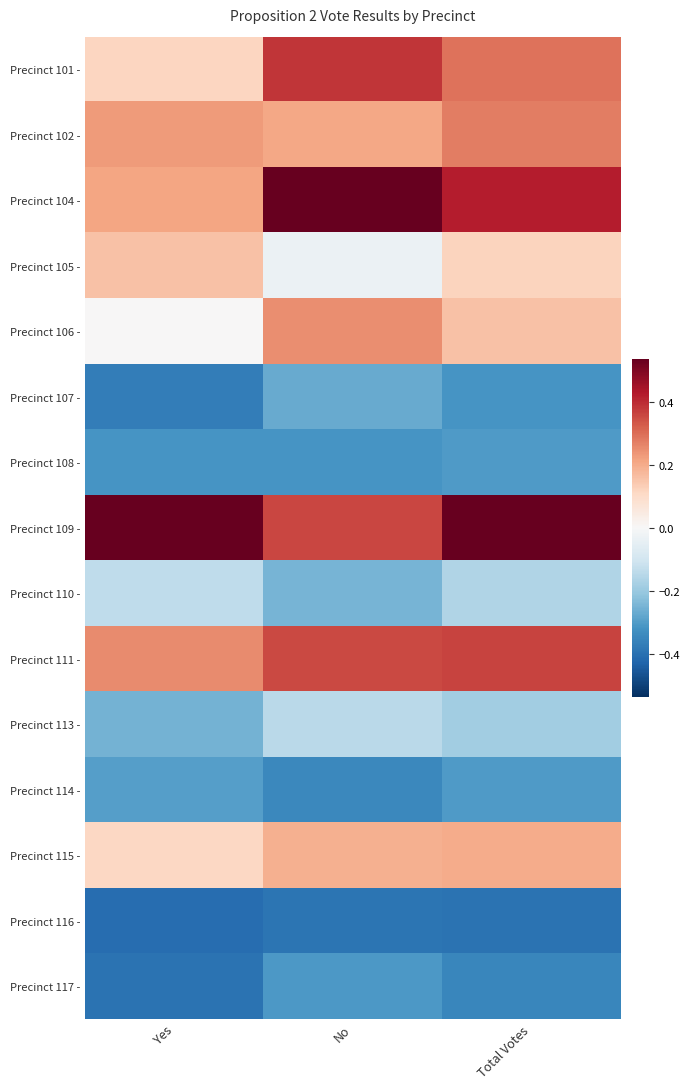

Reading left to right, list all the values displayed in this chart.

Precinct 101 -: Yes=0.1	No=0.4	Total Votes=0.3
Precinct 102 -: Yes=0.2	No=0.2	Total Votes=0.3
Precinct 104 -: Yes=0.2	No=0.5	Total Votes=0.4
Precinct 105 -: Yes=0.2	No=-0.0	Total Votes=0.1
Precinct 106 -: Yes=0.0	No=0.2	Total Votes=0.2
Precinct 107 -: Yes=-0.4	No=-0.3	Total Votes=-0.3
Precinct 108 -: Yes=-0.3	No=-0.3	Total Votes=-0.3
Precinct 109 -: Yes=0.5	No=0.4	Total Votes=0.5
Precinct 110 -: Yes=-0.1	No=-0.2	Total Votes=-0.2
Precinct 111 -: Yes=0.3	No=0.4	Total Votes=0.4
Precinct 113 -: Yes=-0.3	No=-0.1	Total Votes=-0.2
Precinct 114 -: Yes=-0.3	No=-0.3	Total Votes=-0.3
Precinct 115 -: Yes=0.1	No=0.2	Total Votes=0.2
Precinct 116 -: Yes=-0.4	No=-0.4	Total Votes=-0.4
Precinct 117 -: Yes=-0.4	No=-0.3	Total Votes=-0.3